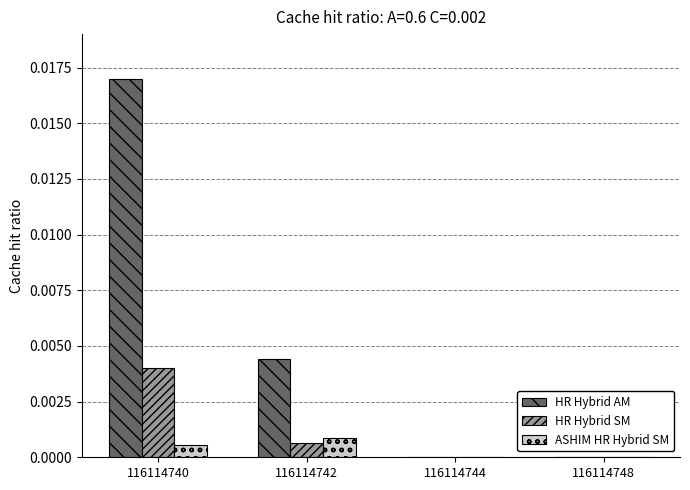

The value of HR Hybrid AM at 116114744 is 0.0. True or false?

True